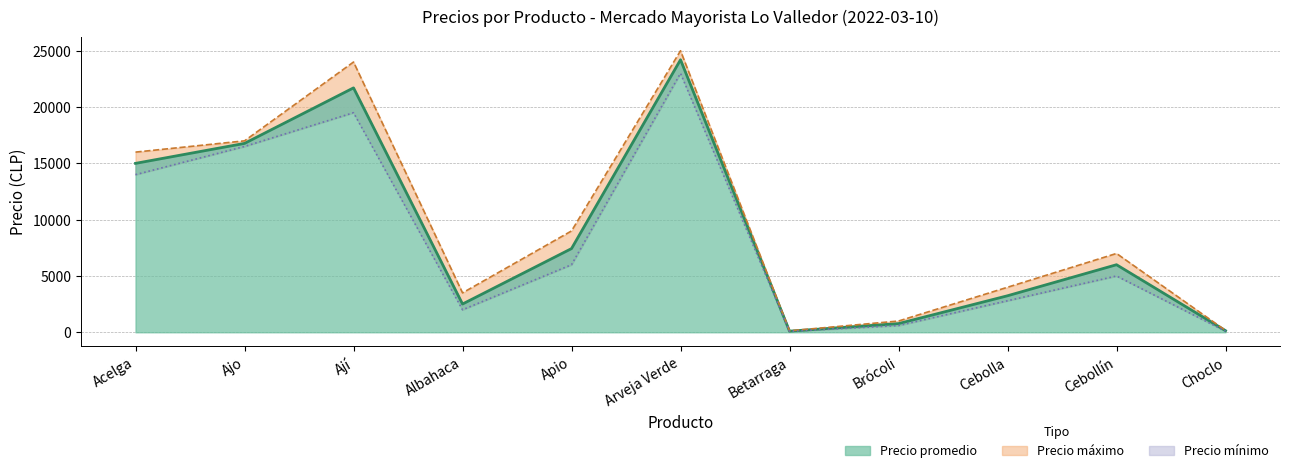

Which series has the largest range (max minus min)?

Precio máximo